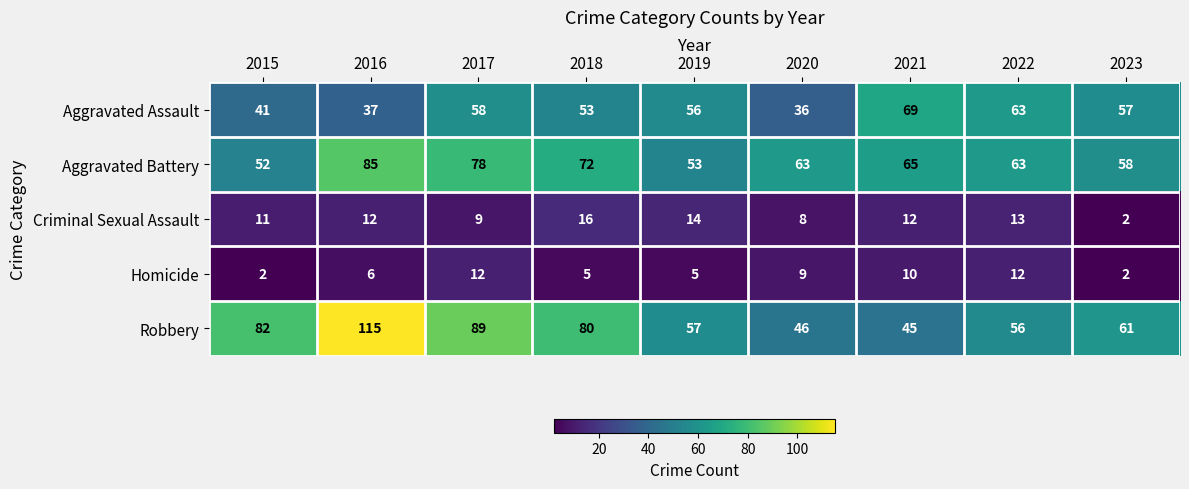

The value of Homicide at 2019 is 5. True or false?

True